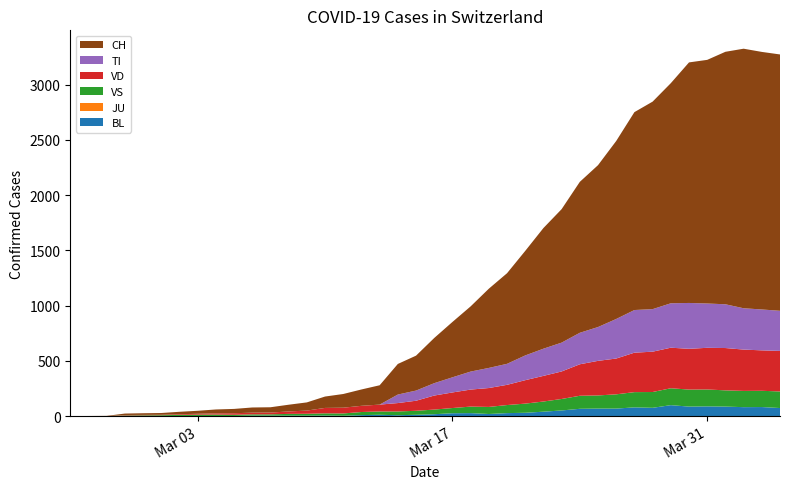

Reading right to left, list all the values displayed in this chart.

BL: 73	82	81	86	88	86	99	75	79	68	68	66	51	40	30	27	19	27	26	17	12	8	12	9	3	5	4	4	4	4	1	1	1	1	1	1	0	0	0	0
JU: 0	0	0	0	0	0	0	0	0	0	0	0	0	0	0	0	0	0	0	0	0	0	0	0	0	0	0	0	0	0	0	0	0	0	0	0	0	0	0	0
VS: 150	147	147	147	153	154	153	143	138	129	119	118	104	92	83	73	64	59	47	42	36	34	30	28	21	20	17	16	12	12	11	13	12	10	7	6	6	0	0	0
VD: 367	366	374	383	377	369	367	365	357	324	313	285	249	232	212	183	171	154	141	127	91	76	62	56	52	49	29	22	16	15	14	11	8	6	4	4	4	0	0	0
TI: 363	370	374	396	401	415	402	385	386	358	306	285	261	246	224	190	182	163	137	112	92	77	0	0	0	0	0	0	0	0	0	0	0	0	0	0	0	0	0	0
CH: 2320	2331	2349	2285	2205	2177	1992	1878	1791	1611	1465	1366	1208	1092	946	820	717	590	501	409	316	277	175	148	124	103	74	61	48	47	39	35	27	22	16	15	13	2	1	0